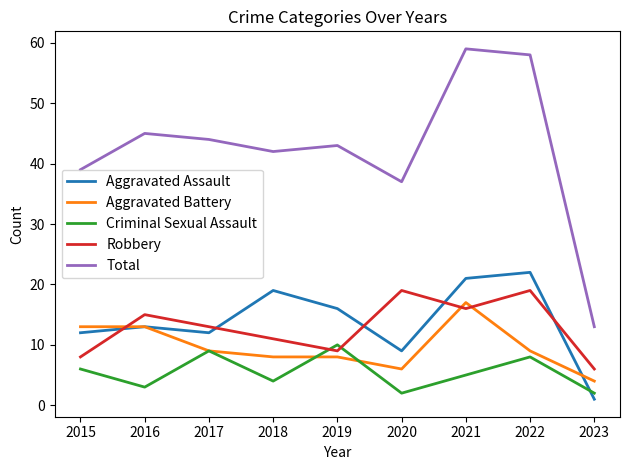

Reading left to right, transcribe all the data shown in this chart.

Aggravated Assault: 2015=12	2016=13	2017=12	2018=19	2019=16	2020=9	2021=21	2022=22	2023=1
Aggravated Battery: 2015=13	2016=13	2017=9	2018=8	2019=8	2020=6	2021=17	2022=9	2023=4
Criminal Sexual Assault: 2015=6	2016=3	2017=9	2018=4	2019=10	2020=2	2021=5	2022=8	2023=2
Robbery: 2015=8	2016=15	2017=13	2018=11	2019=9	2020=19	2021=16	2022=19	2023=6
Total: 2015=39	2016=45	2017=44	2018=42	2019=43	2020=37	2021=59	2022=58	2023=13